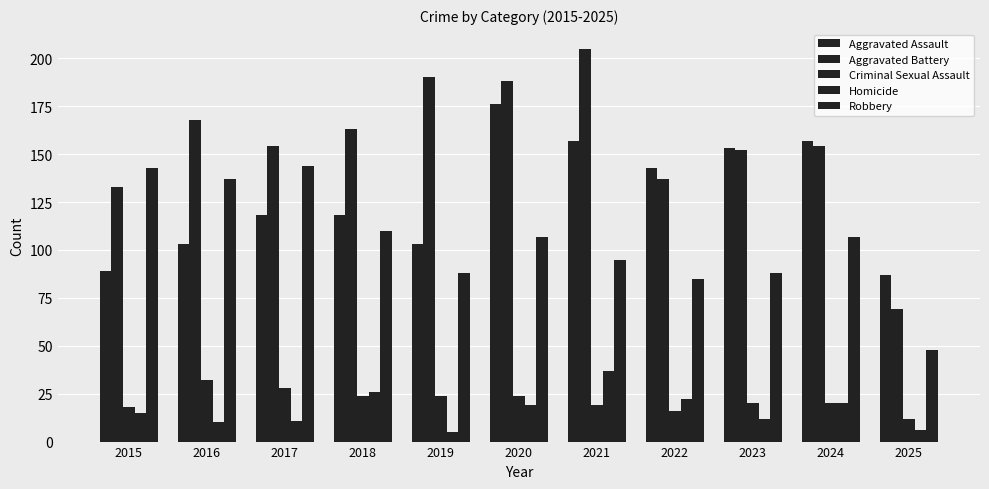

What is the value of the Criminal Sexual Assault bar at the 6th from the left?

24